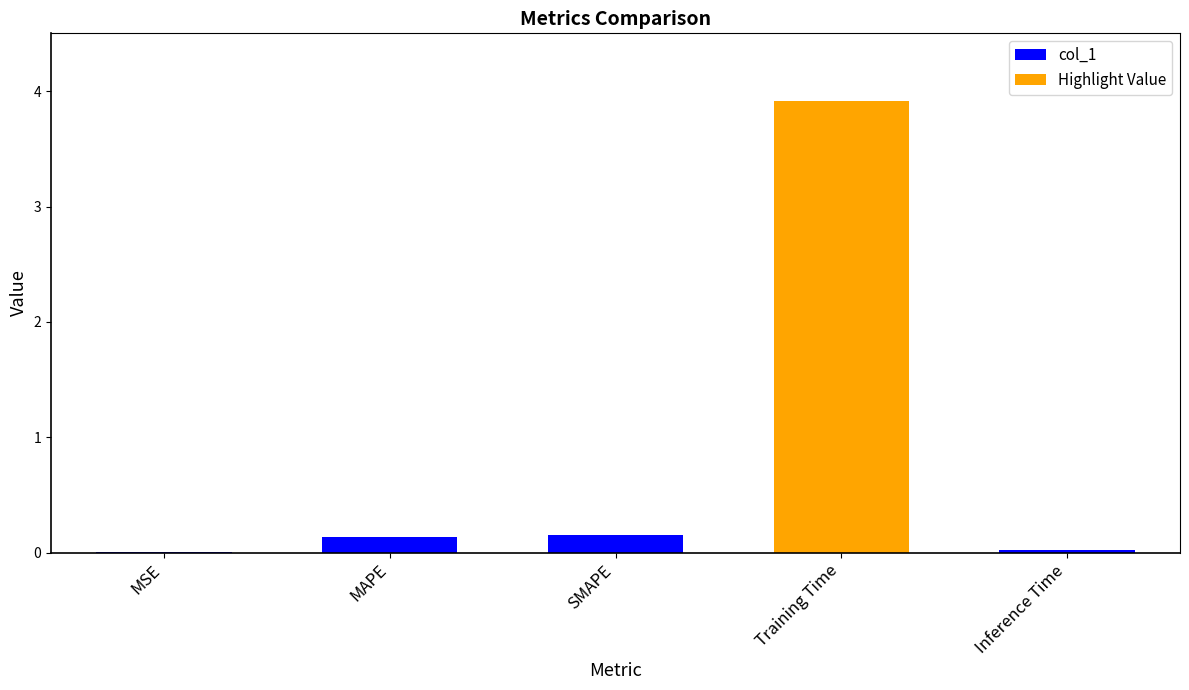

How many categories are shown in the chart?

5